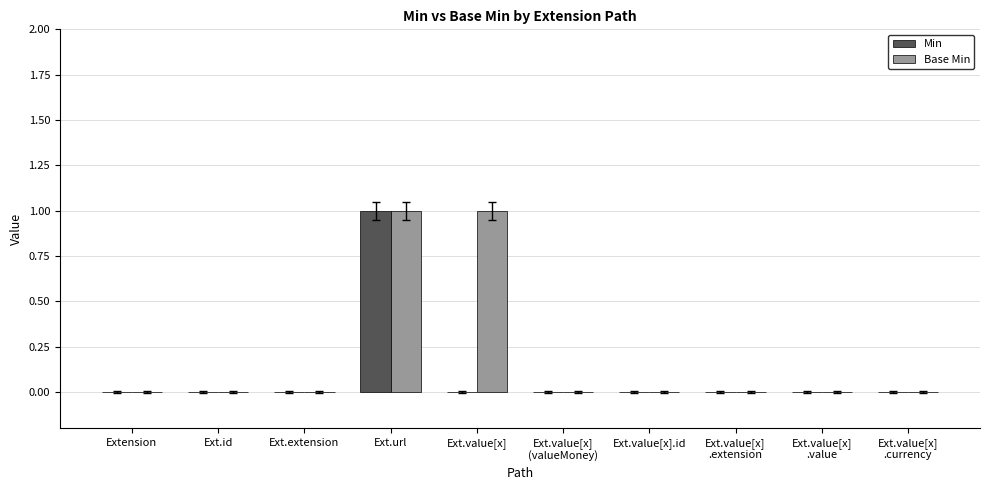

The Min series shows 2 at Ext.url. True or false?

False